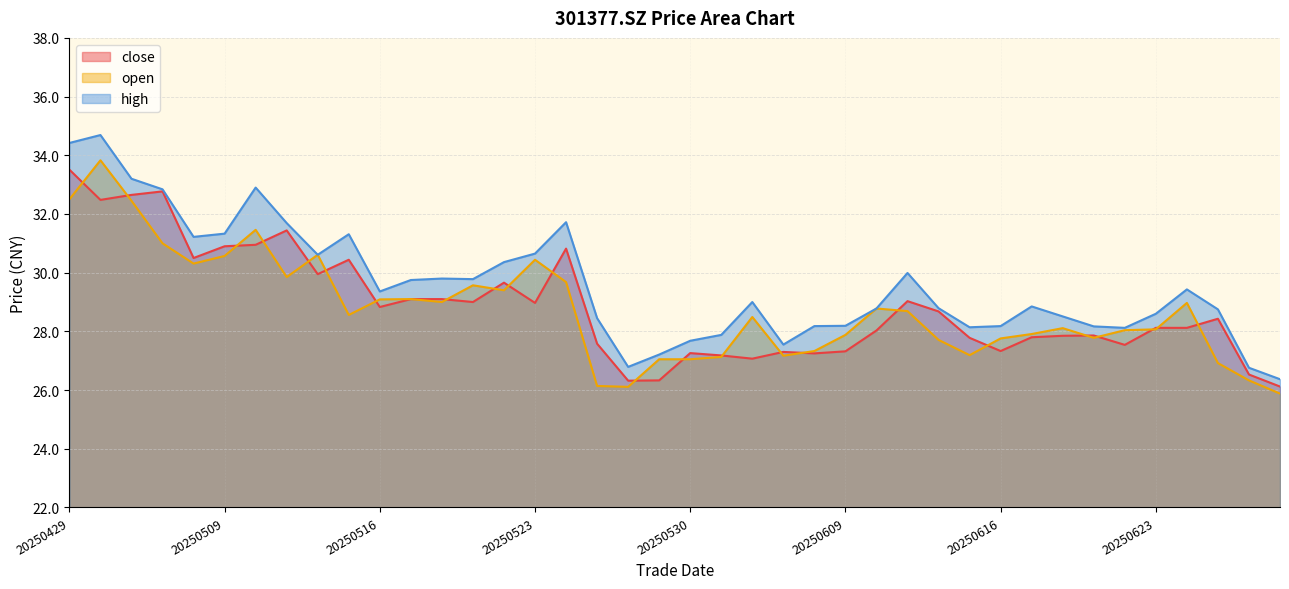

Which series has the largest total across all categories?

high